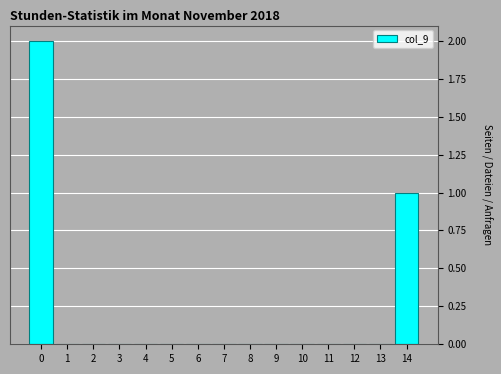

Reading left to right, what are all the values shown in this chart?

0=2	1=0	2=0	3=0	4=0	5=0	6=0	7=0	8=0	9=0	10=0	11=0	12=0	13=0	14=1